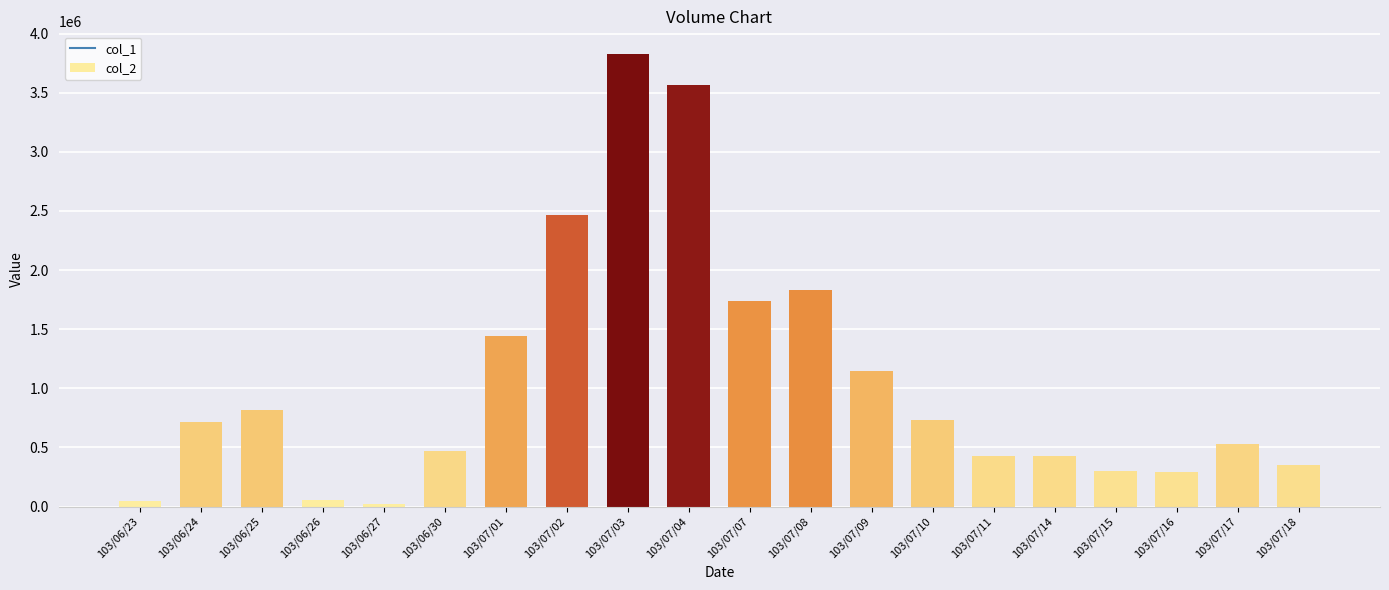

What is the sum of all values?

21193830